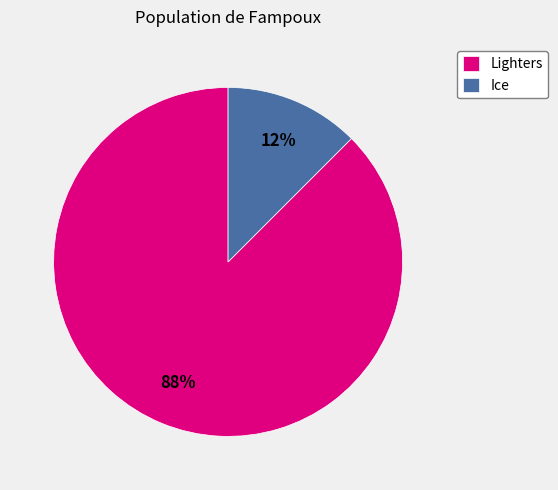

To the nearest percent, what is the combined percentage of Ice and Lighters?

100%